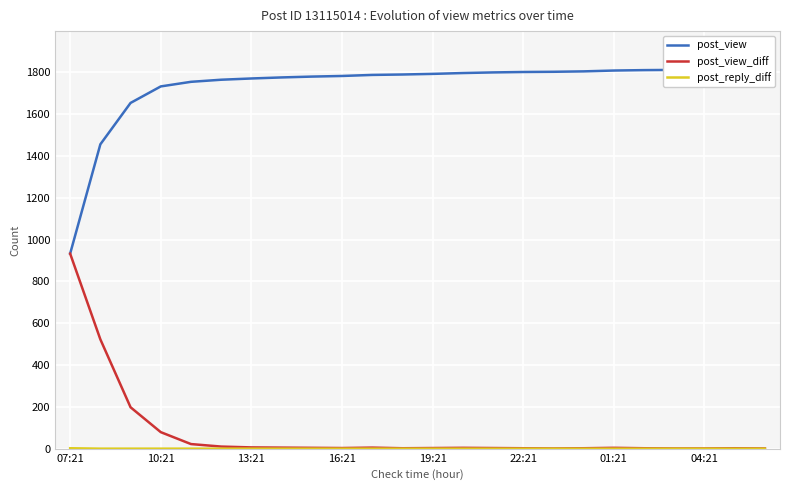

How many values in the post_reply_diff series exceed 0?

1